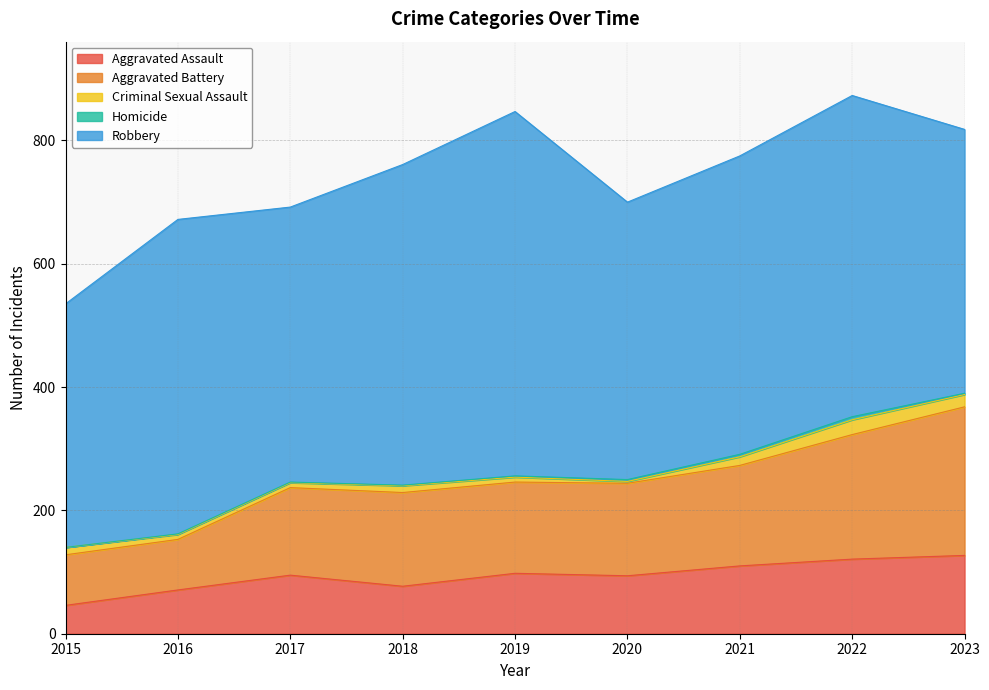

What is the total value across all series at 2017?

692